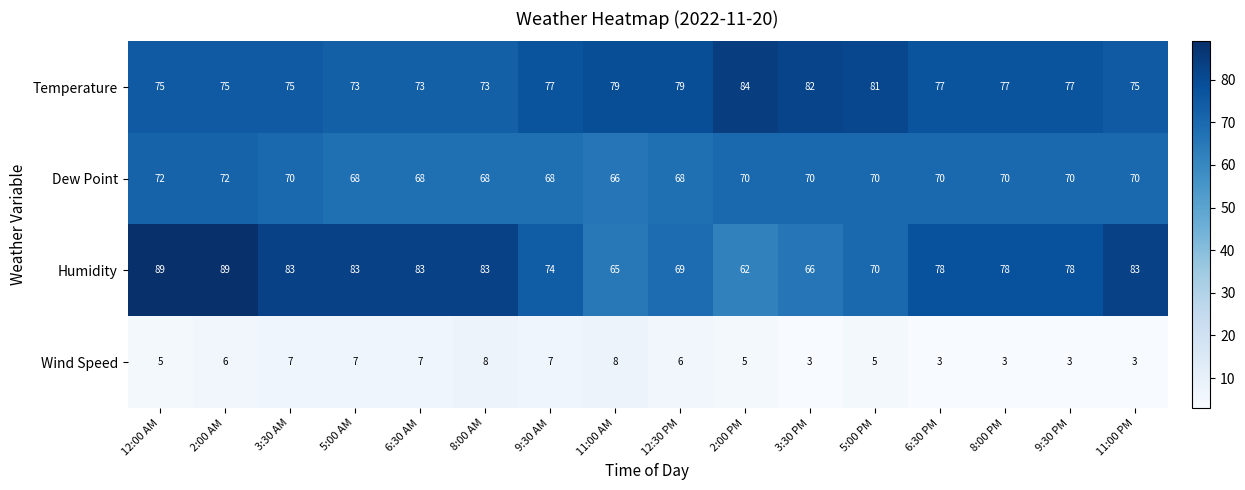

Rank the series at 9:30 AM from lowest to highest value.

Wind Speed, Dew Point, Humidity, Temperature